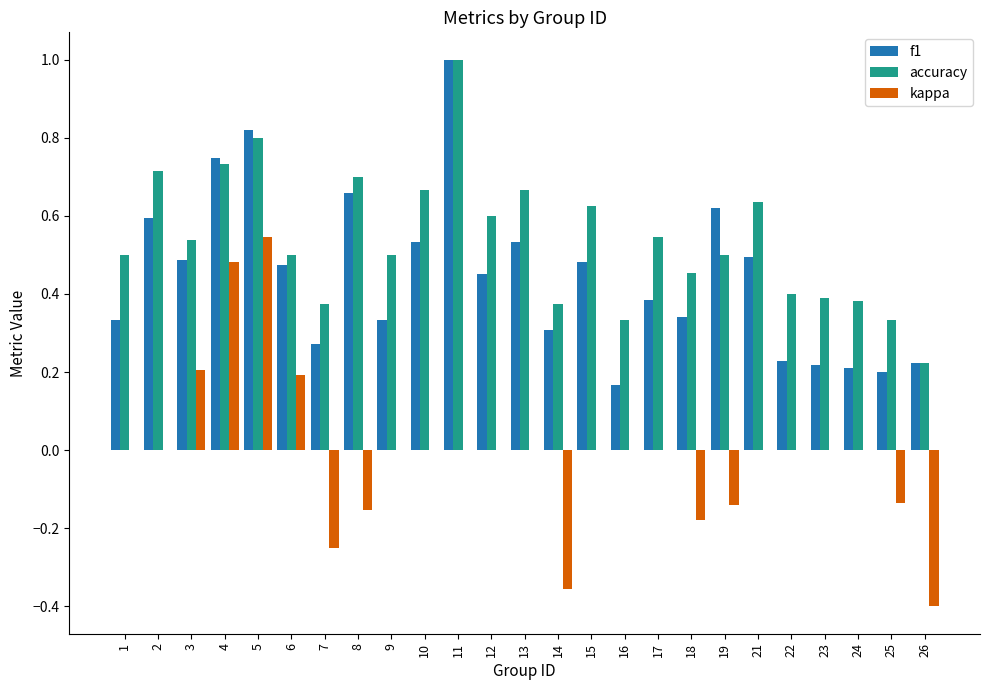

Is the value of f1 at 3 greater than the value of accuracy at 3?

No